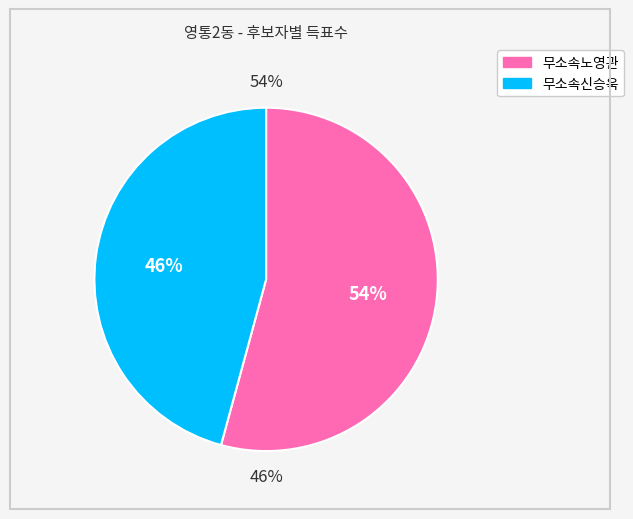

To the nearest percent, what portion does 무소속노영관 represent?

54%